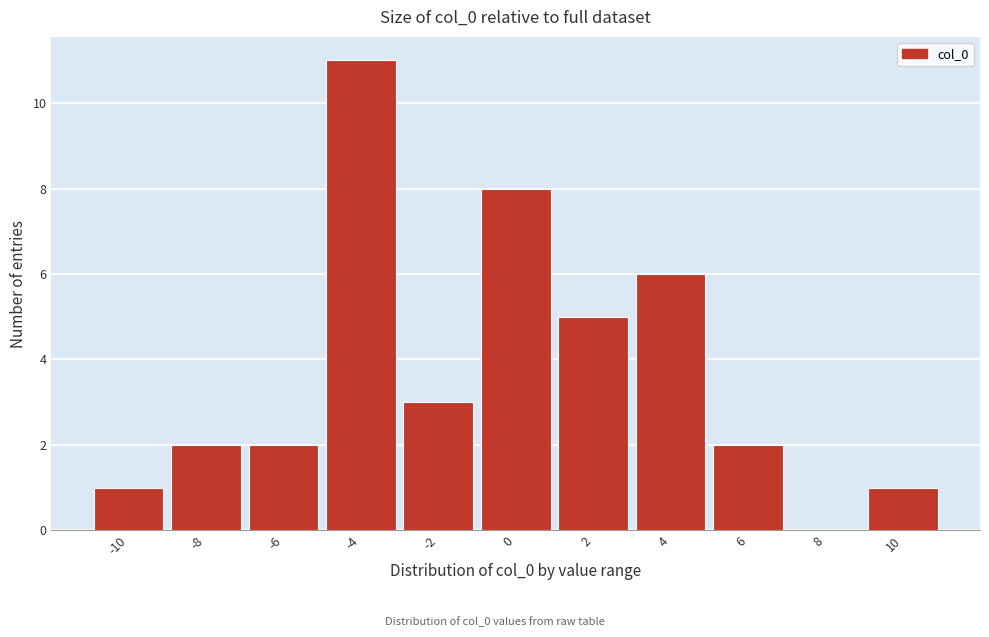

Reading left to right, transcribe all the data shown in this chart.

-10=1	-8=2	-6=2	-4=11	-2=3	0=8	2=5	4=6	6=2	8=0	10=1